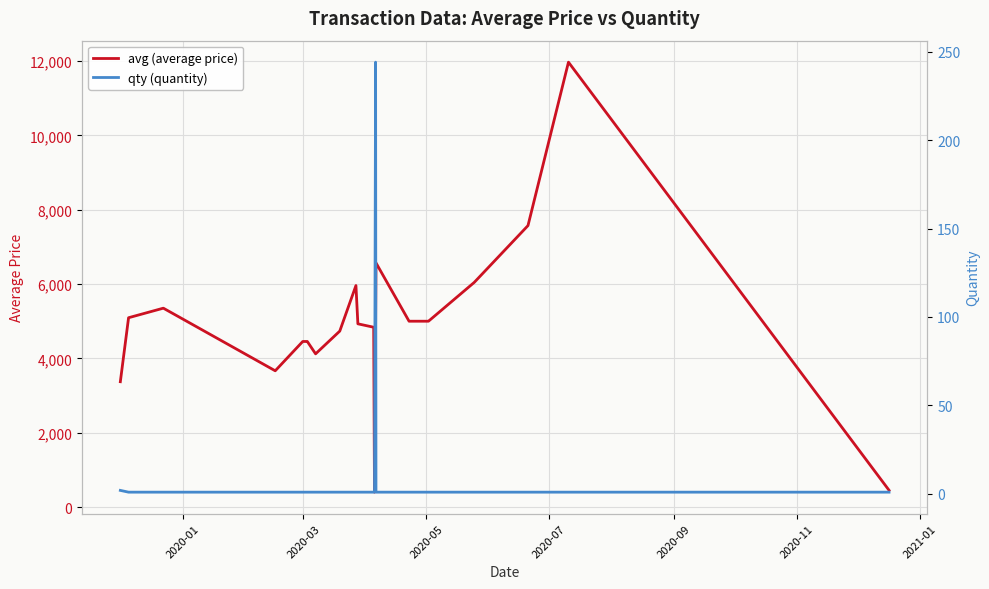

Which series has the widest spread of values?

avg (average price)